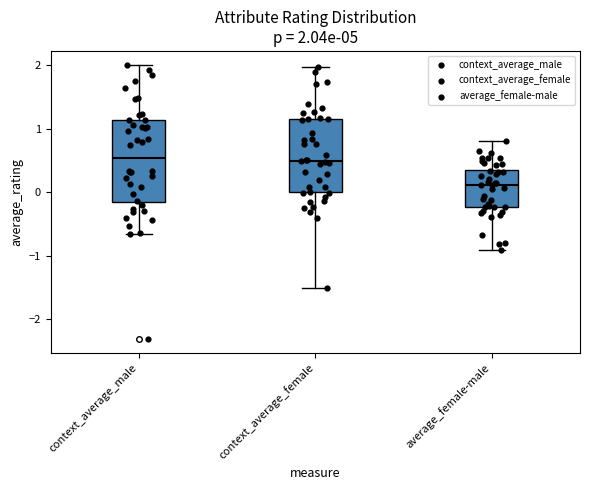

Which box's median line is the lowest?

average_female-male